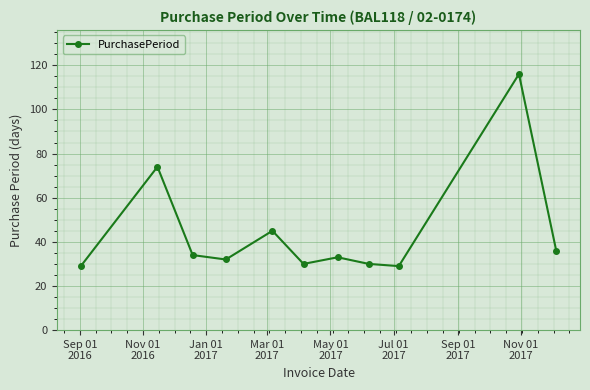

How many values are below 33?

5